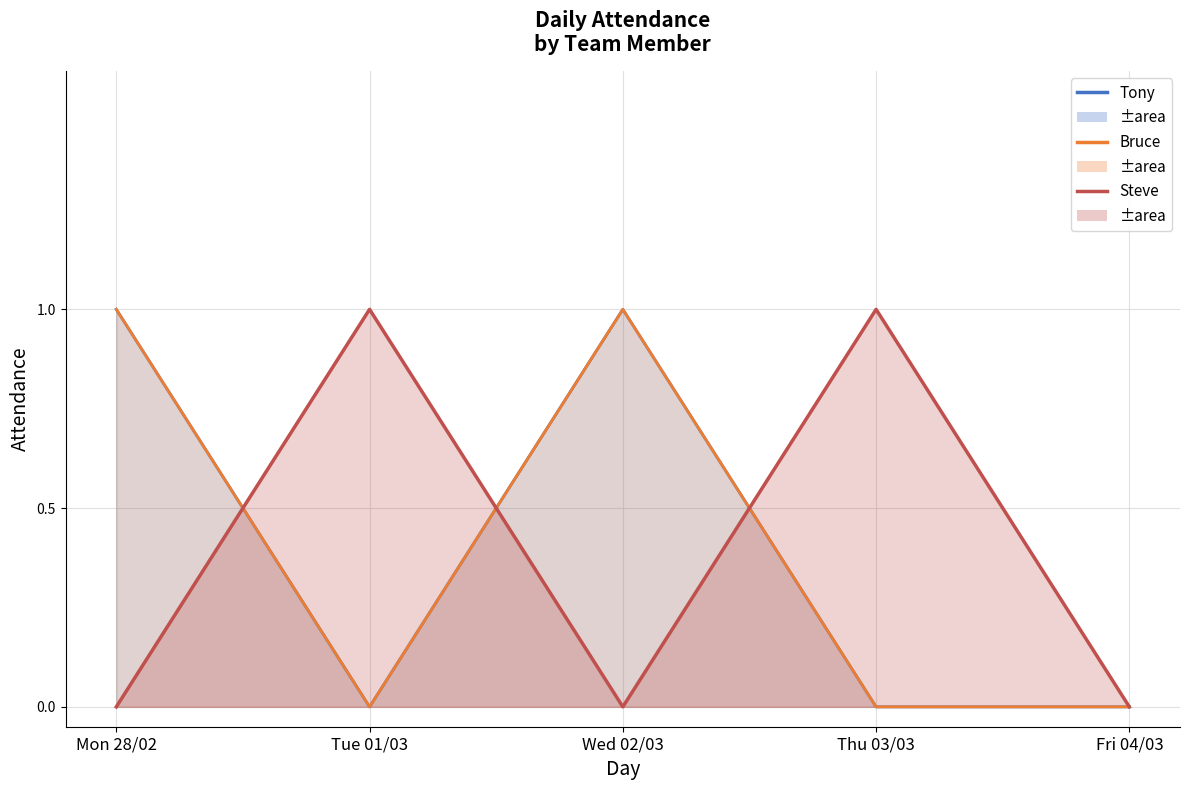

At how many categories does at least one series exceed 0?

4